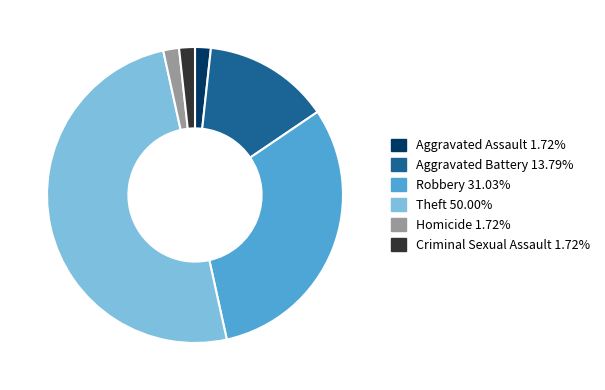

What is the ratio of the value at Criminal Sexual Assault to the value at Aggravated Battery?

0.1